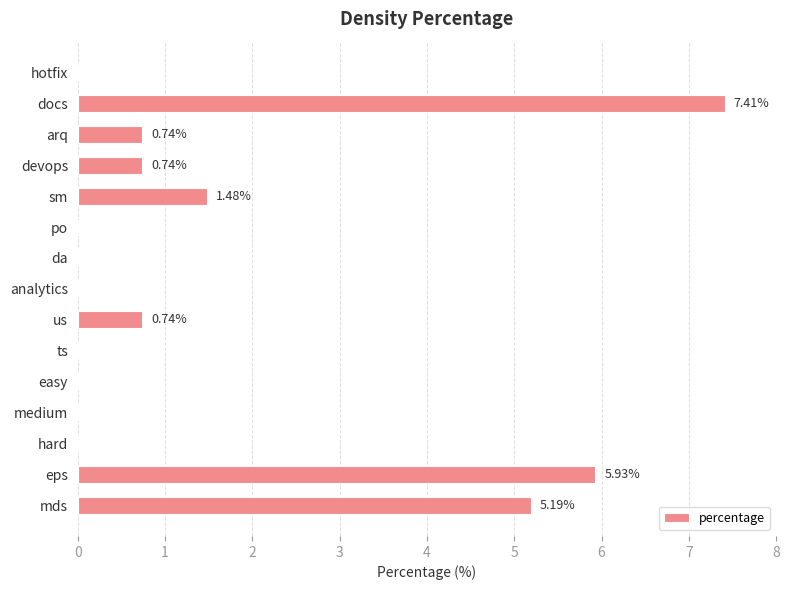

What is the sum of the values at ts and docs?

7.4